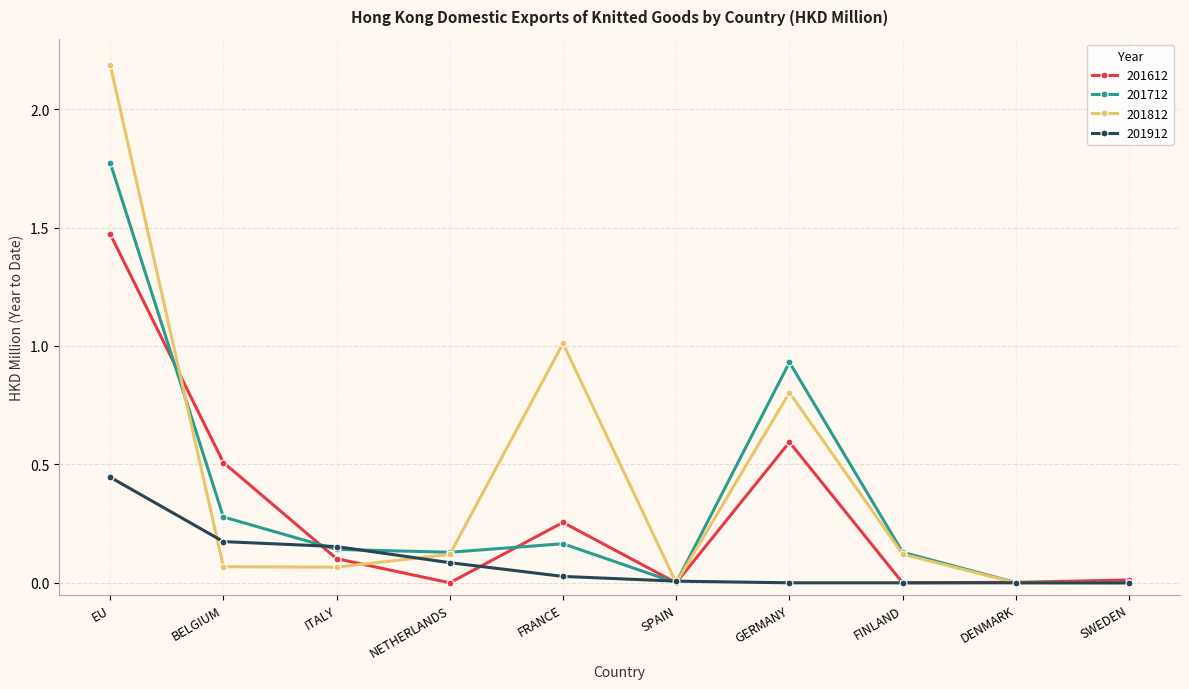

List the series in order of their peak value, lowest first.

201912, 201612, 201712, 201812